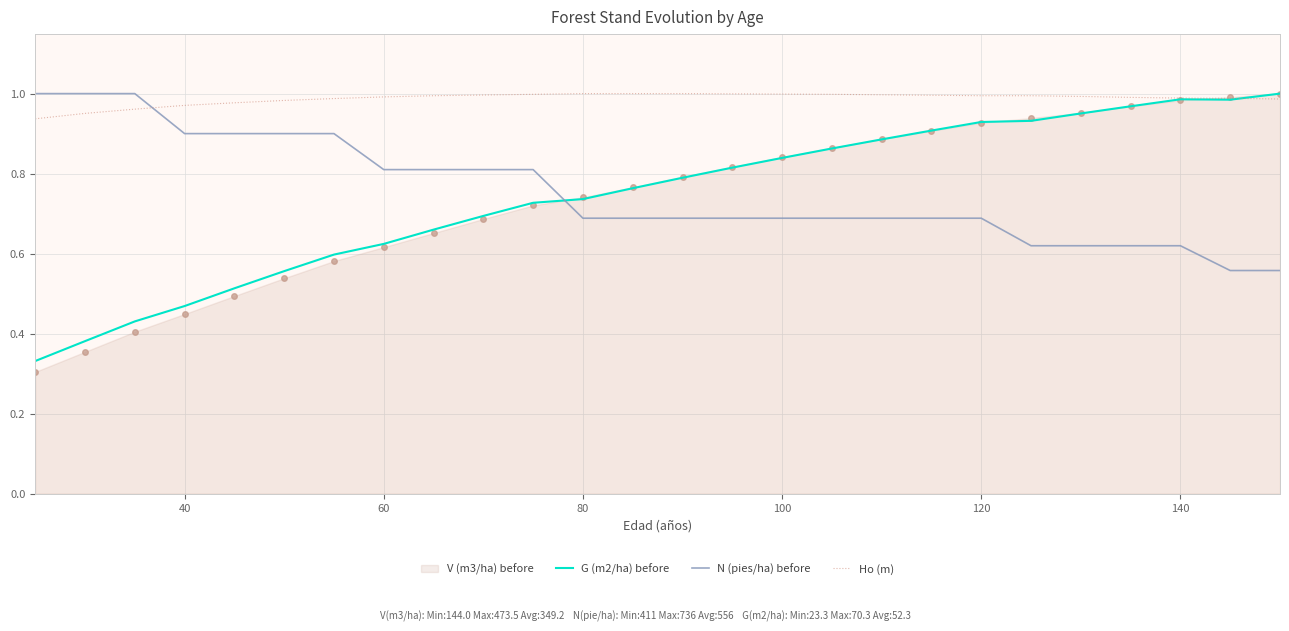

Which series has the largest total across all categories?

Ho (m)